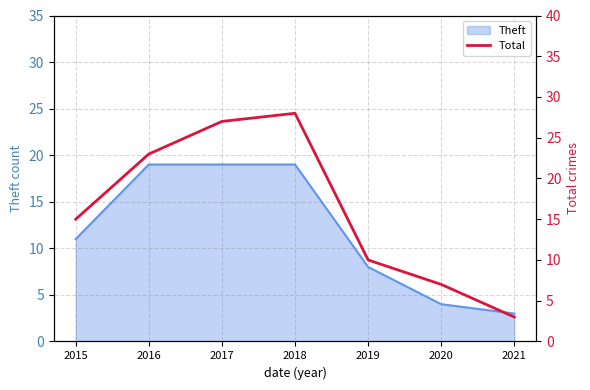

True or false: the data has more than 0 interior local peaks.

True